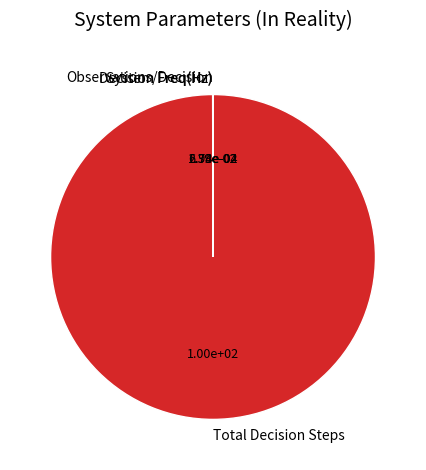

Which category has the biggest portion of the pie?

Total Decision Steps